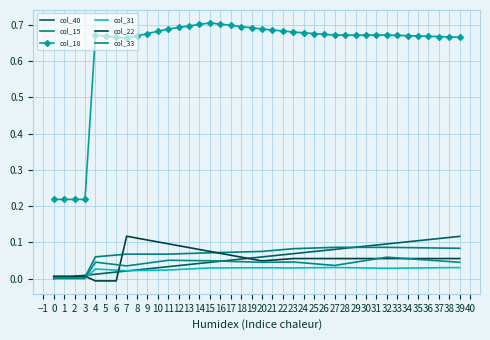

At how many categories does at least one series exceed 0?

40